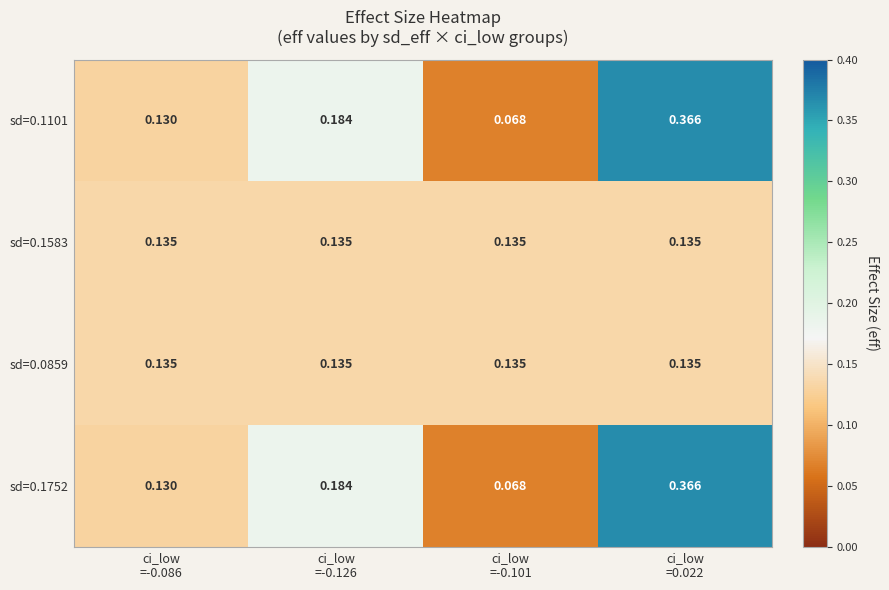

What is the greatest value displayed?

0.4